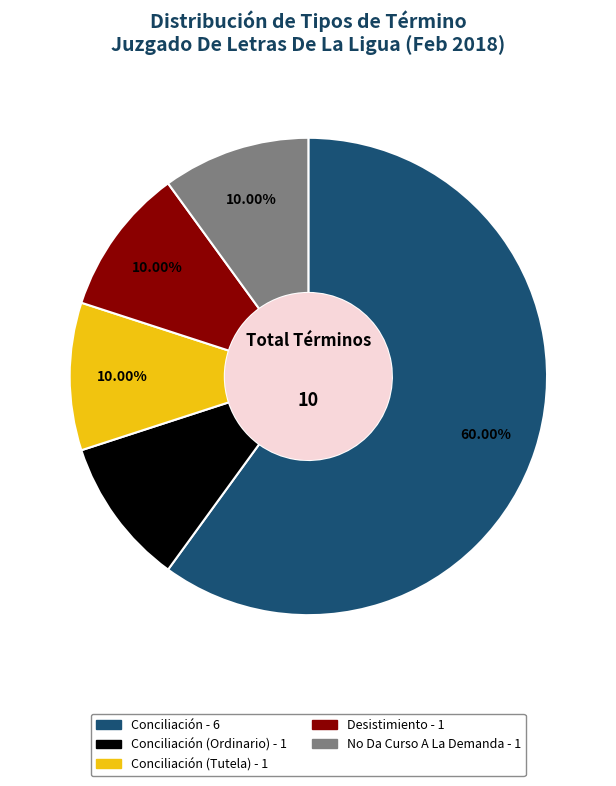

Does any single category account for the majority?

Yes